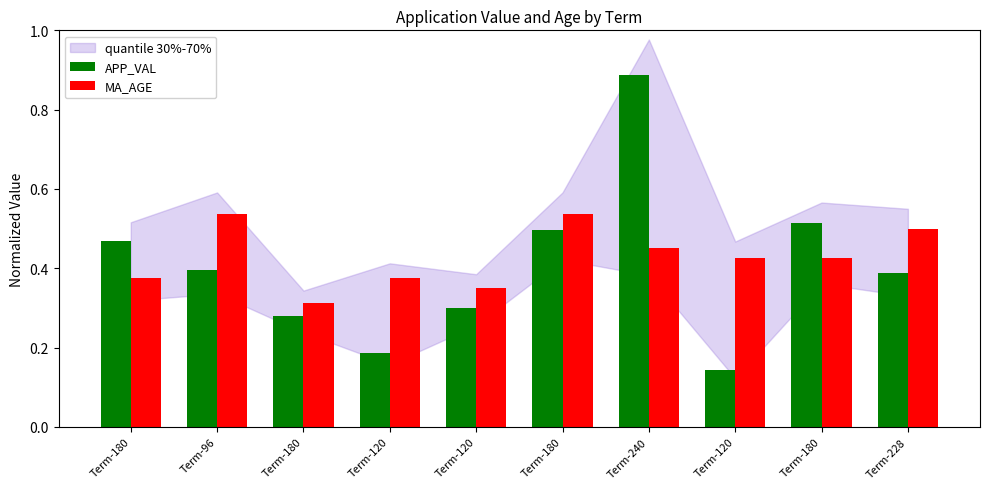

Does the chart contain stacked bars?

No